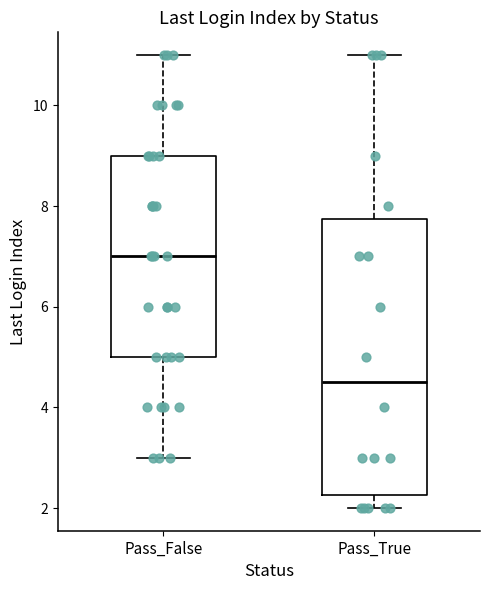

Reading left to right, transcribe this box plot: for each box, give where its median line is, the range the box spans, and where its two whiskers end, as read against the y-axis. The values are not printed on the chart, so give them approximately, as read against the axis.

Pass_False: median 7.0, box 5.0 to 9.0, whiskers 3.0 to 11.0
Pass_True: median 4.6, box 2.2 to 7.8, whiskers 2.0 to 11.0